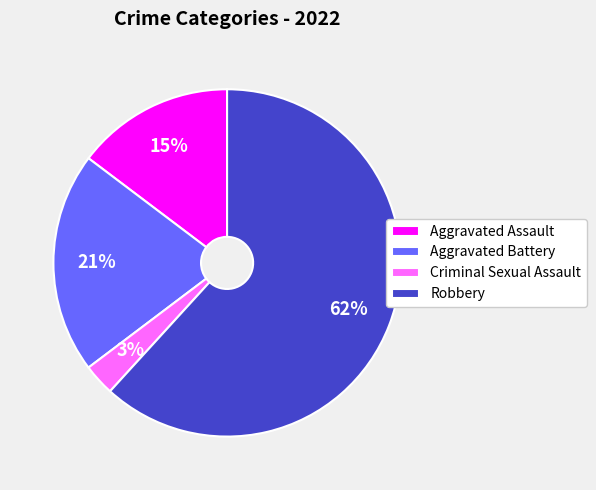

Rank the categories by value from lowest to highest.

Criminal Sexual Assault, Aggravated Assault, Aggravated Battery, Robbery